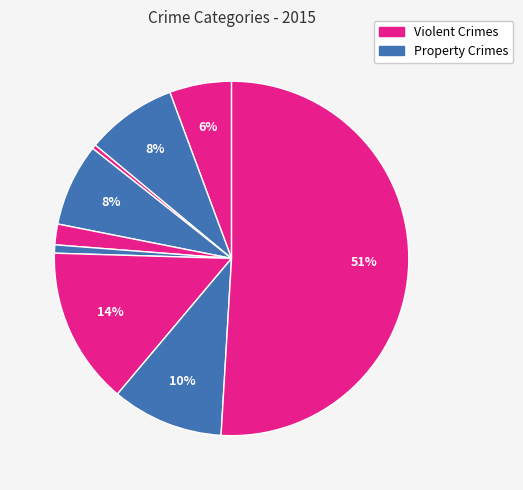

How many segments does this pie chart have?

9